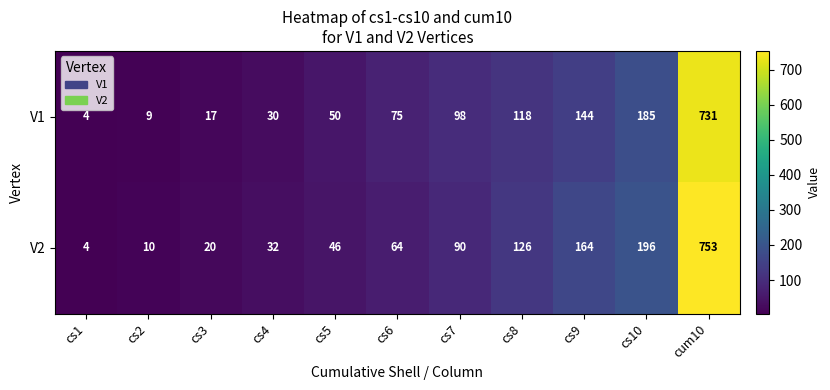

Reading left to right, what are all the values shown in this chart?

V1: cs1=4	cs2=9	cs3=17	cs4=30	cs5=50	cs6=75	cs7=98	cs8=118	cs9=144	cs10=185	cum10=731
V2: cs1=4	cs2=10	cs3=20	cs4=32	cs5=46	cs6=64	cs7=90	cs8=126	cs9=164	cs10=196	cum10=753